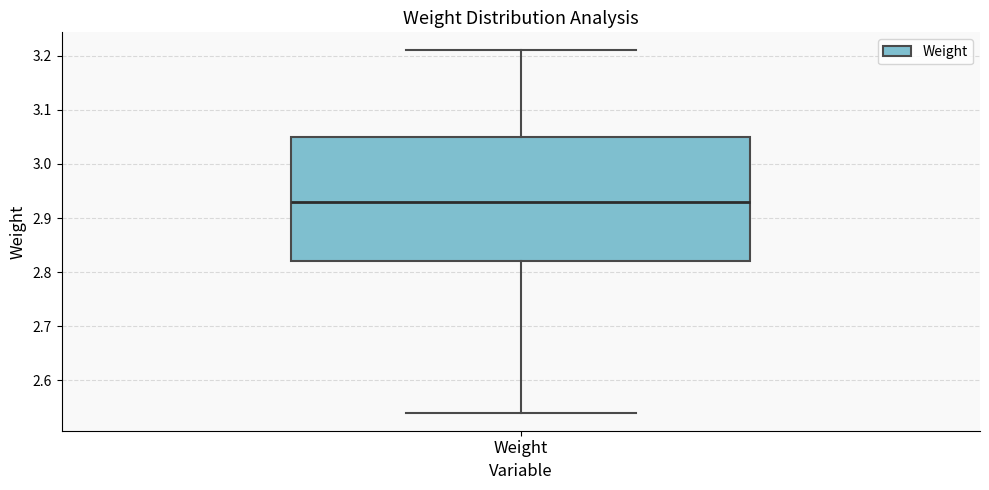

Transcribe this box plot: give where the median line is, the range the box spans, and where the two whiskers end, as read against the y-axis. The values are not printed on the chart, so give them approximately, as read against the axis.

median 2.93, box 2.82 to 3.05, whiskers 2.54 to 3.21